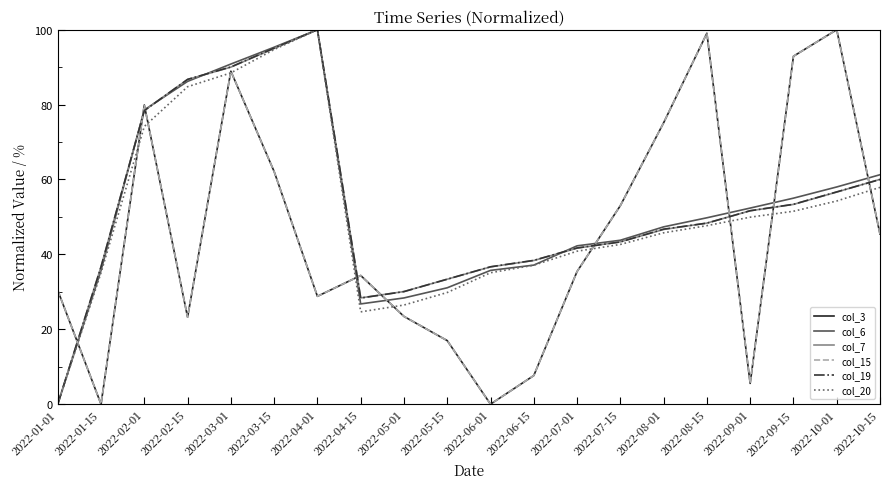

Is this an area chart (filled region under the line)?

No